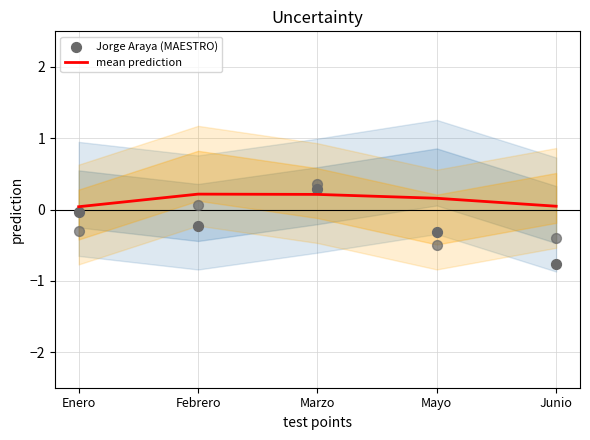

At how many categories does at least one series exceed 0?

5